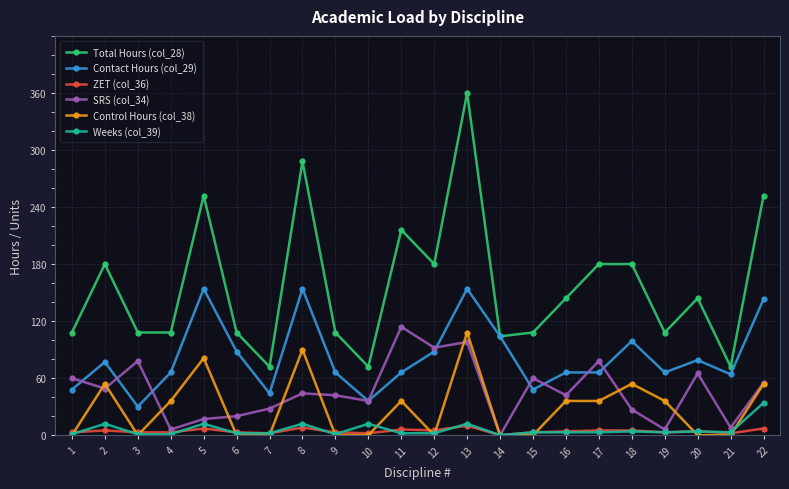

At which category is the sum across all series the highest?

13